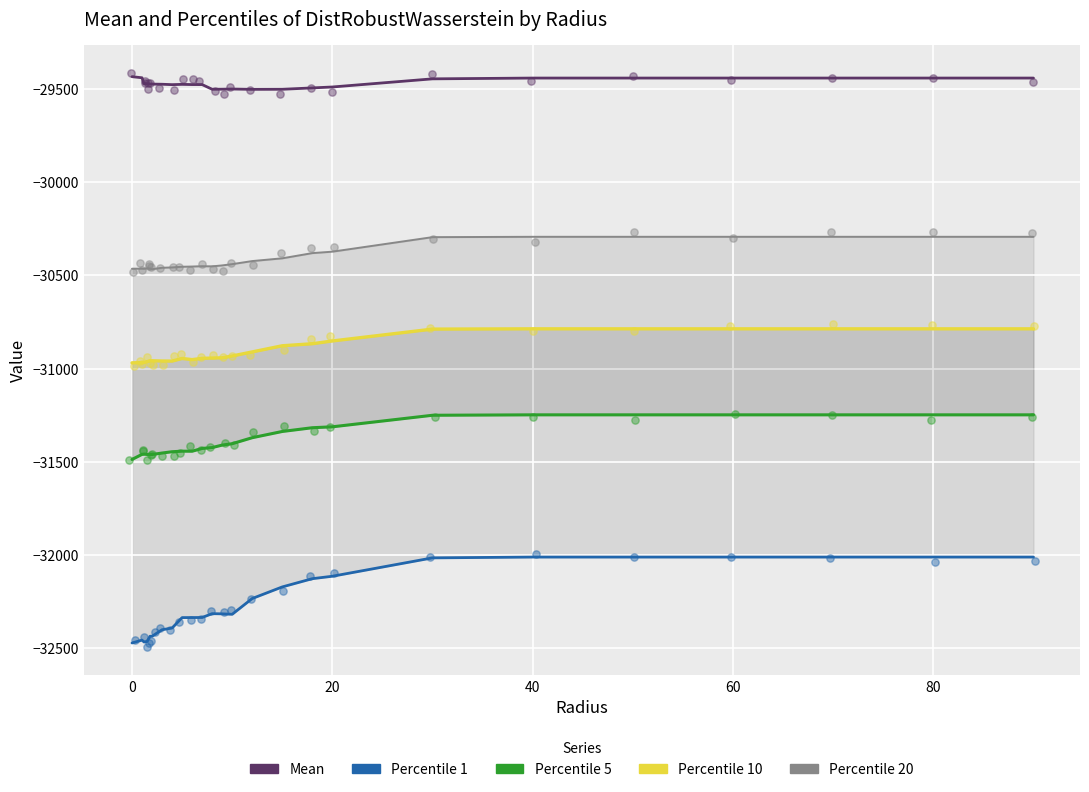

Is the value of Percentile5 at 19 greater than the value of Percentile10 at 0?

No